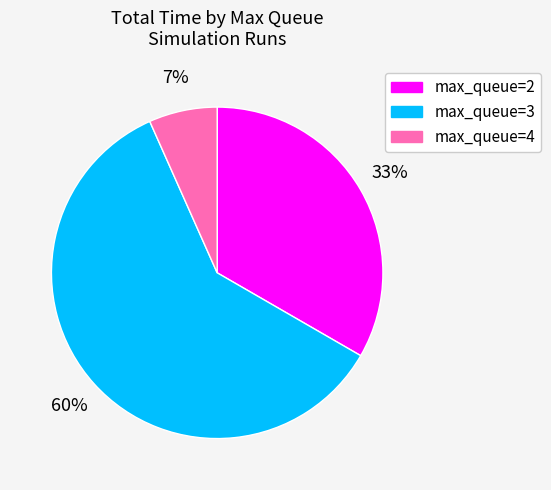

Which has a higher value, max_queue=4 or max_queue=3?

max_queue=3